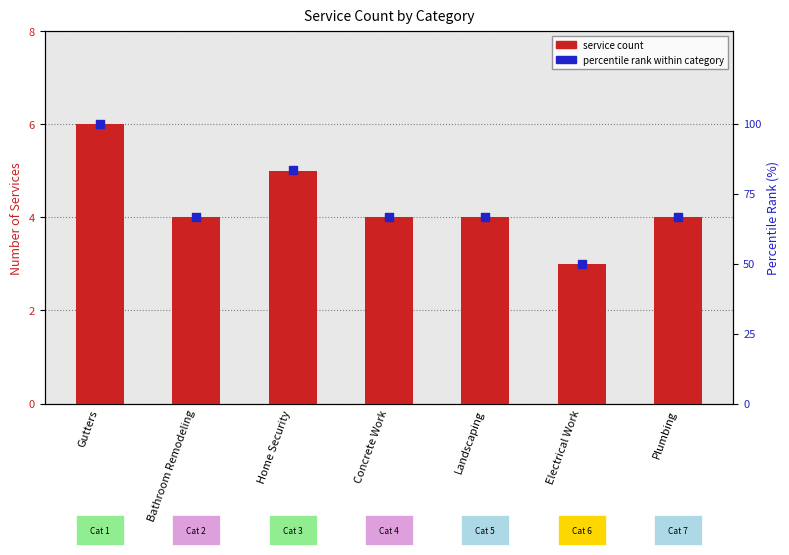

At which category is the sum across all series the highest?

Gutters